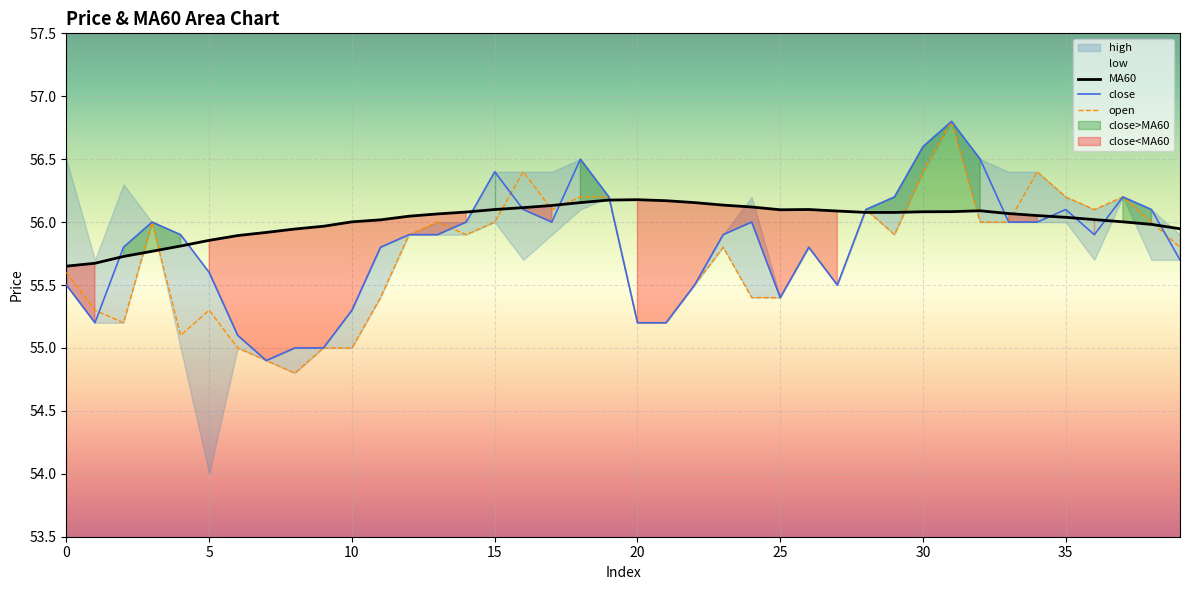

How many intersections are there between open and close?

5